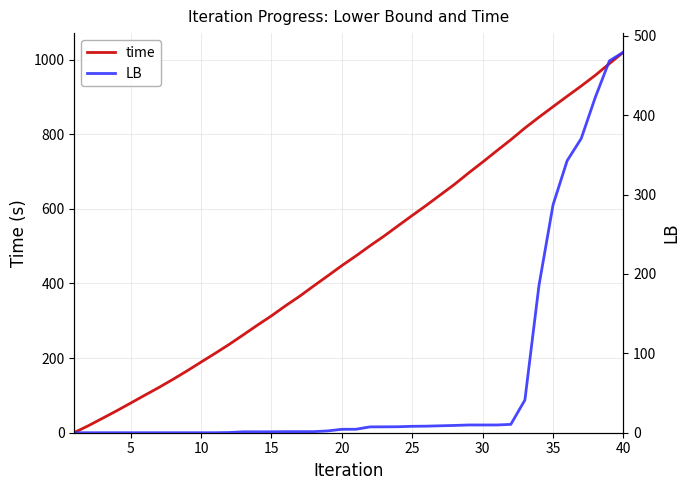

What is the maximum value for time?

1020.0